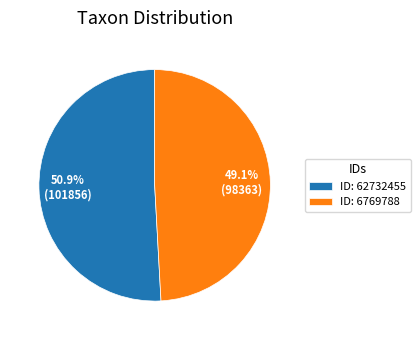

Which category accounts for the majority?

ID: 62732455